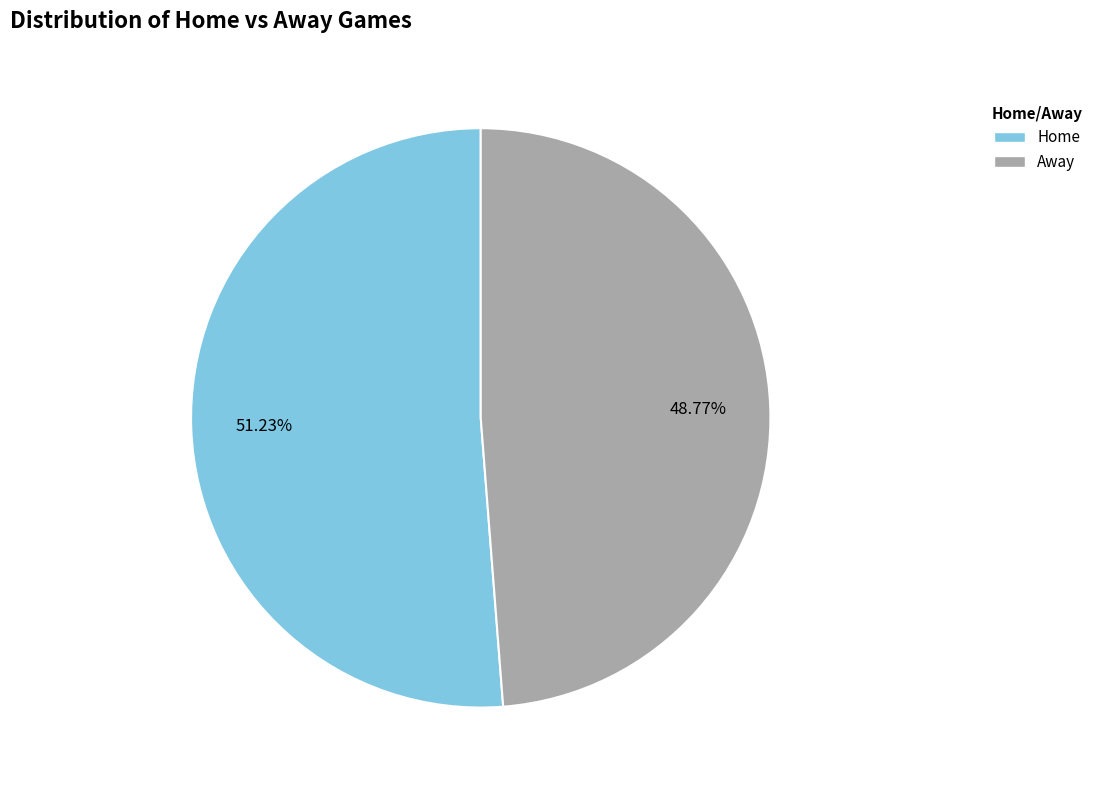

Combined, what portion of the pie is Home and Away?

100.0%